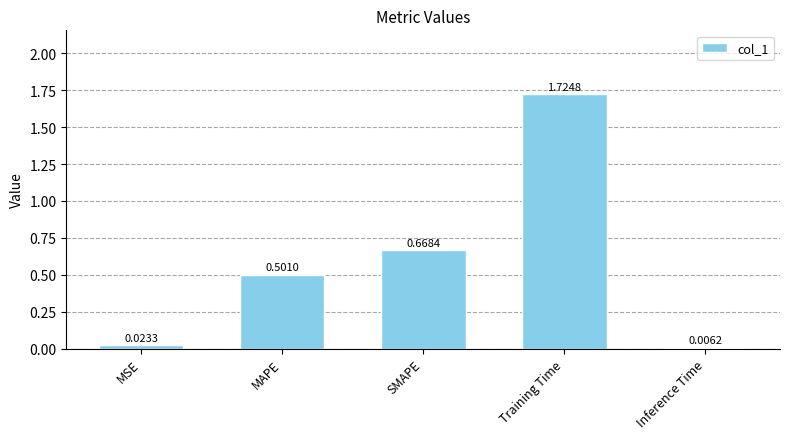

Between Training Time and SMAPE, which is larger?

Training Time